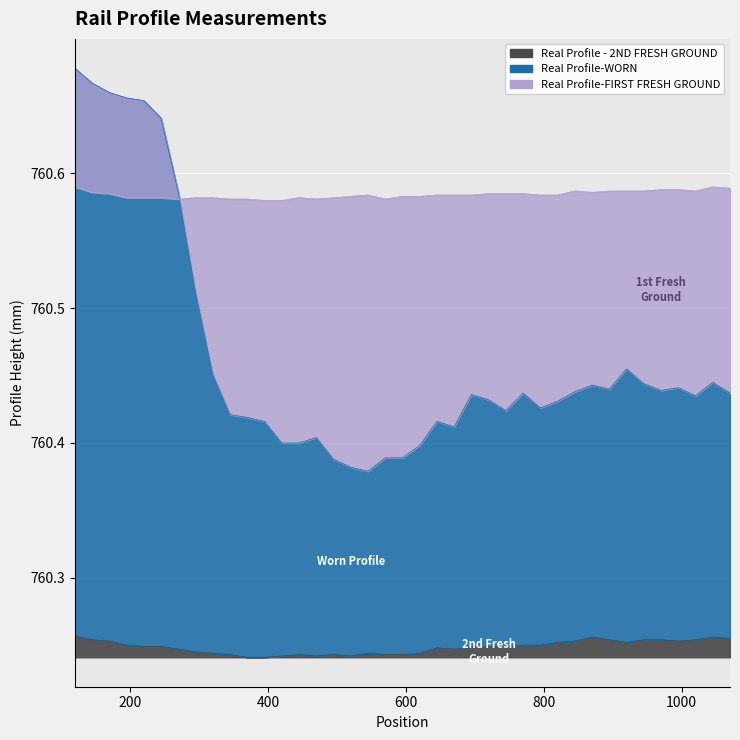

At which label is Real Profile-WORN closest to 760?

545